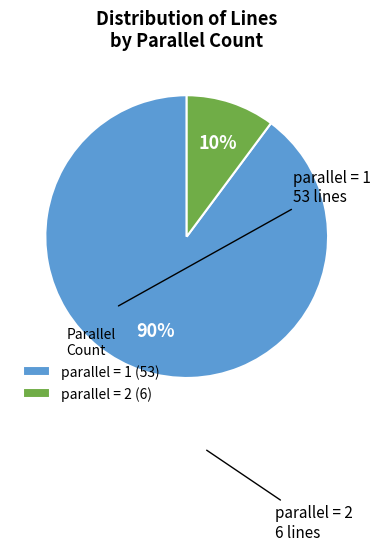

To the nearest percent, what percentage of the pie is parallel = 2?

10%